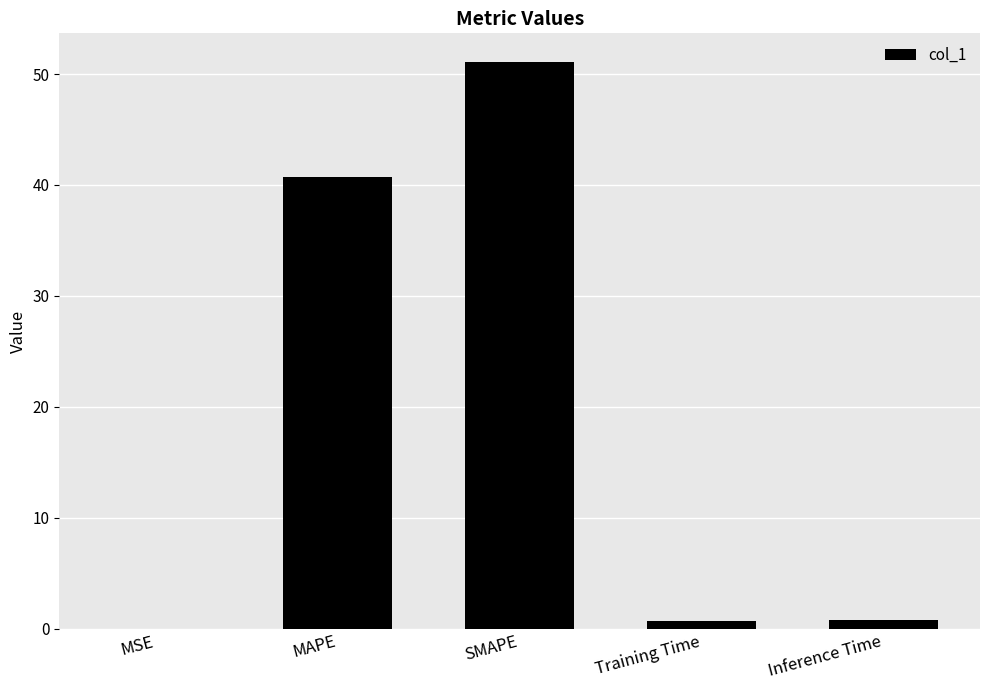

What is the sum of all values?

93.3